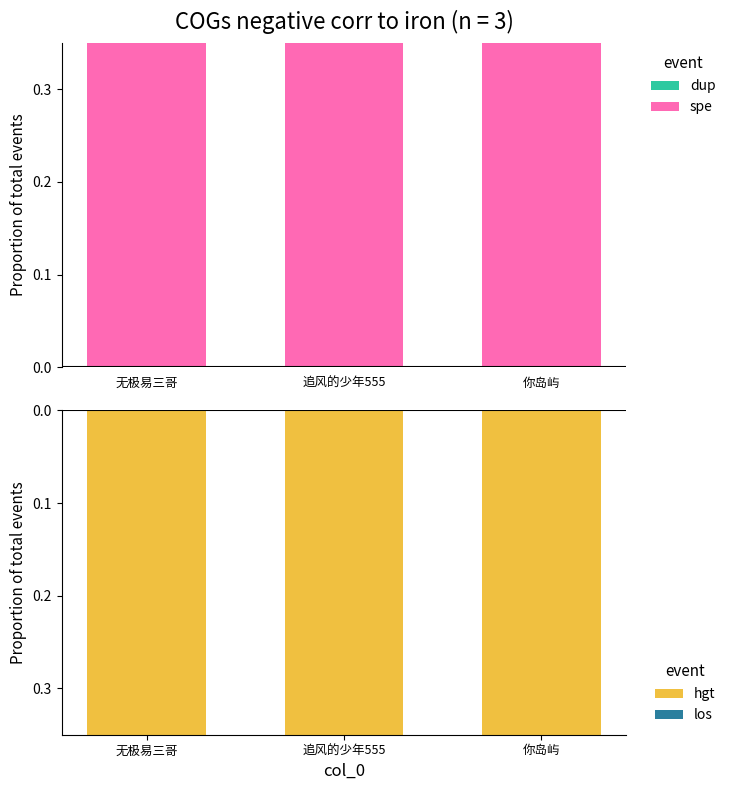

What is the value of the hgt bar at the 3rd from the left?

-1